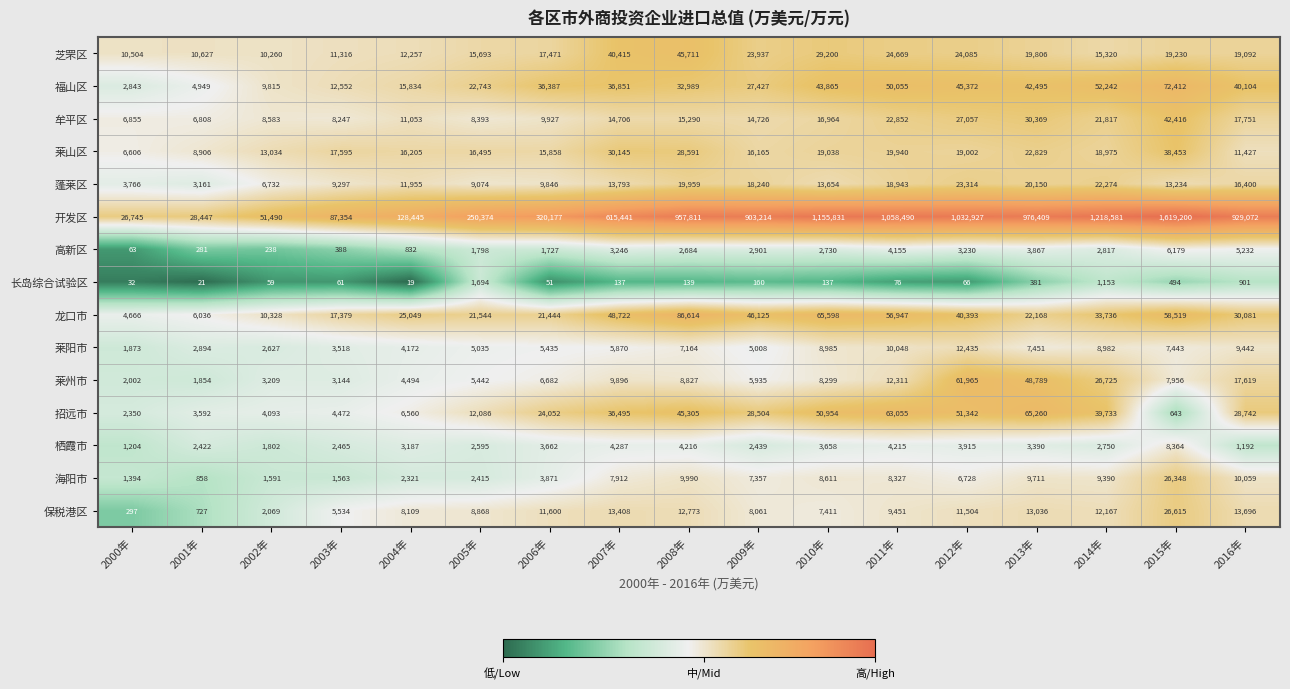

Between 2000年 and 2006年, which series saw the biggest shift?

开发区